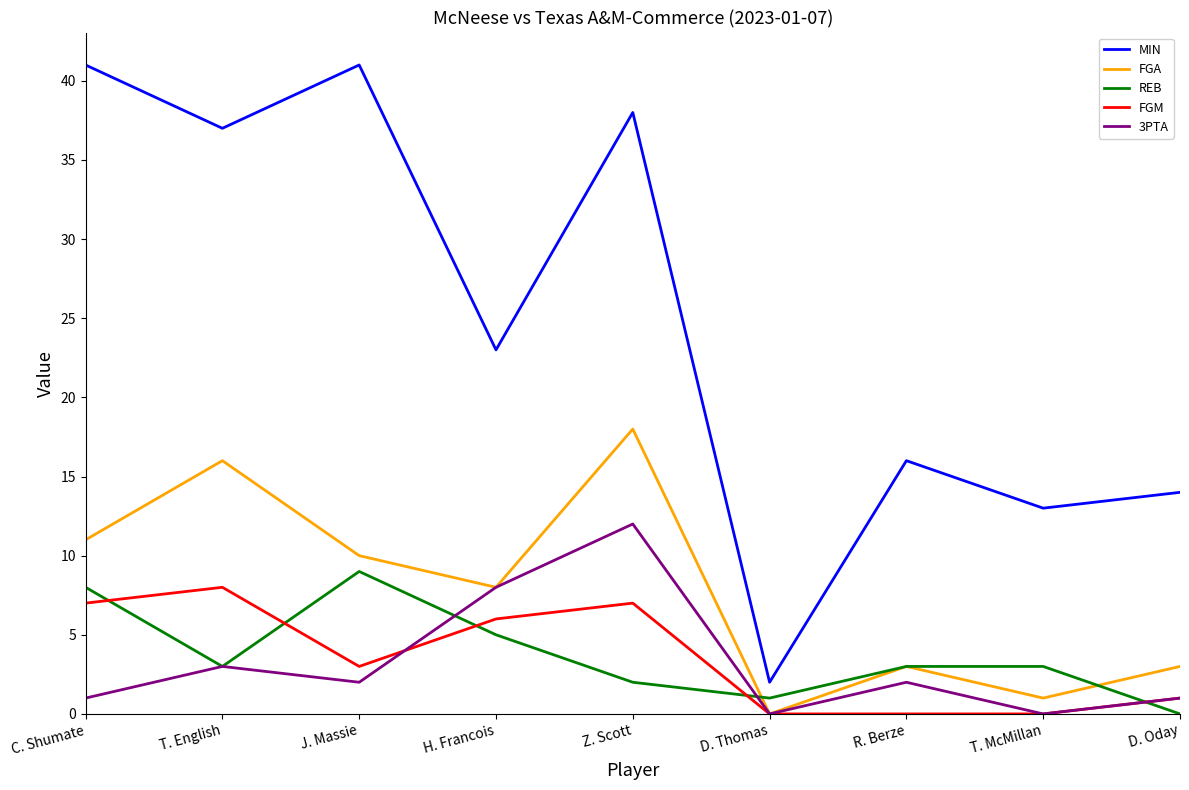

Where do FGM and REB first cross each other?

C. Shumate and T. English